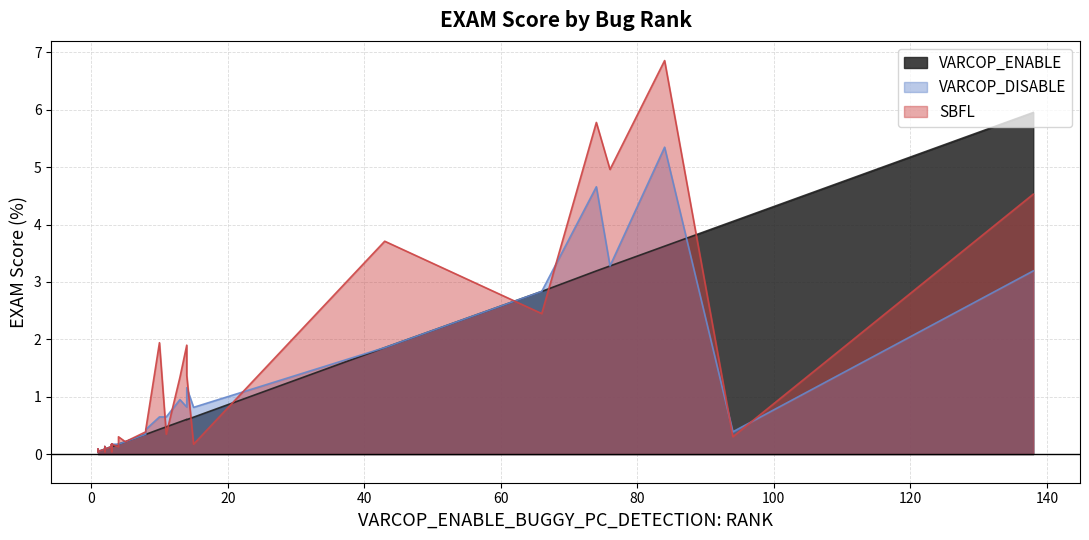

What is the value of the VARCOP_DISABLE_BUGGY_PC_DETECTION:EXAM point at the 21st from the left?

0.2